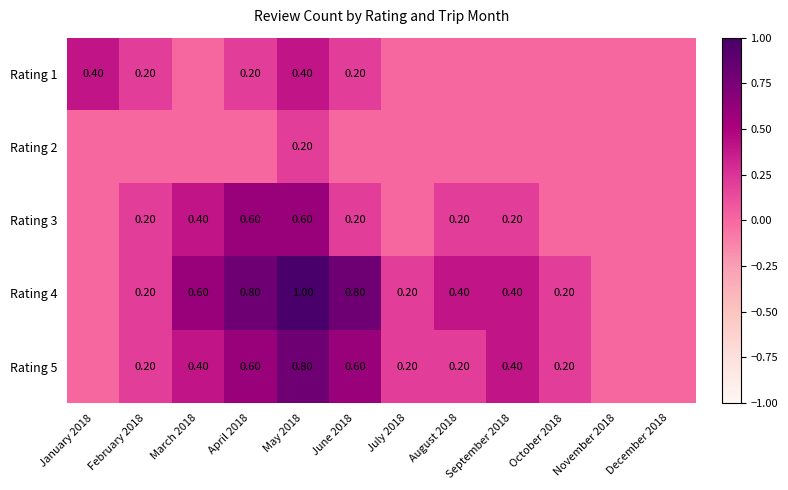

At which category does the chart reach its peak across all series?

May 2018